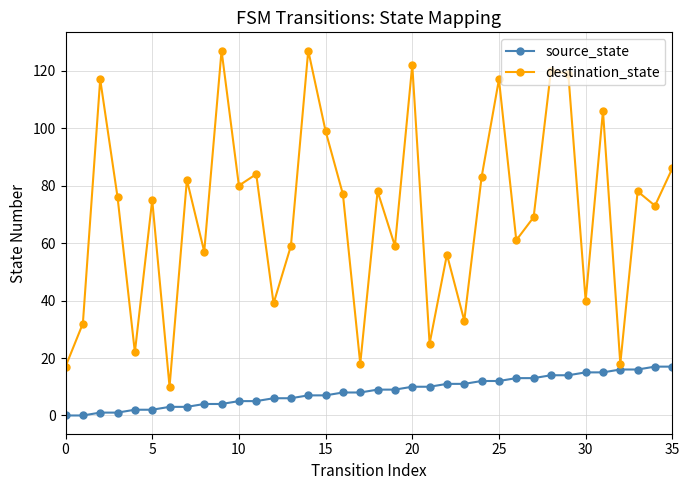

True or false: source_state and destination_state intersect in this chart.

False